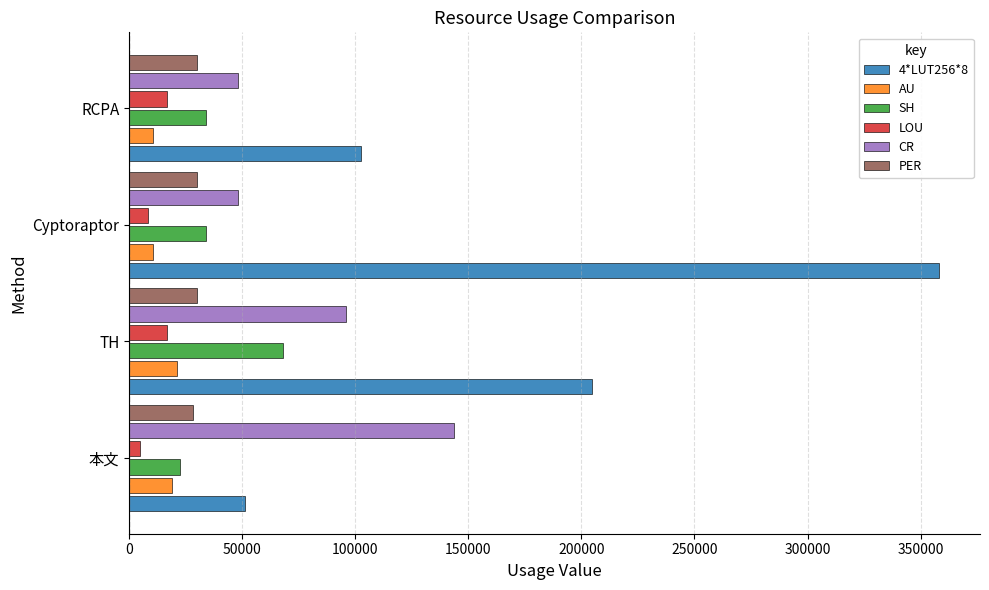

Which series has the largest range (max minus min)?

4*LUT256*8